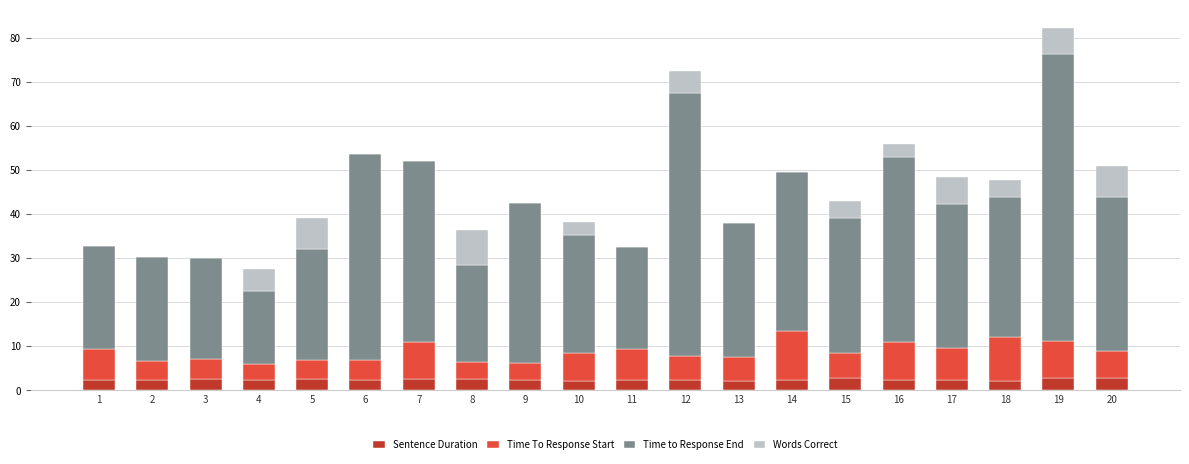

How many distinct data groups are displayed?

4